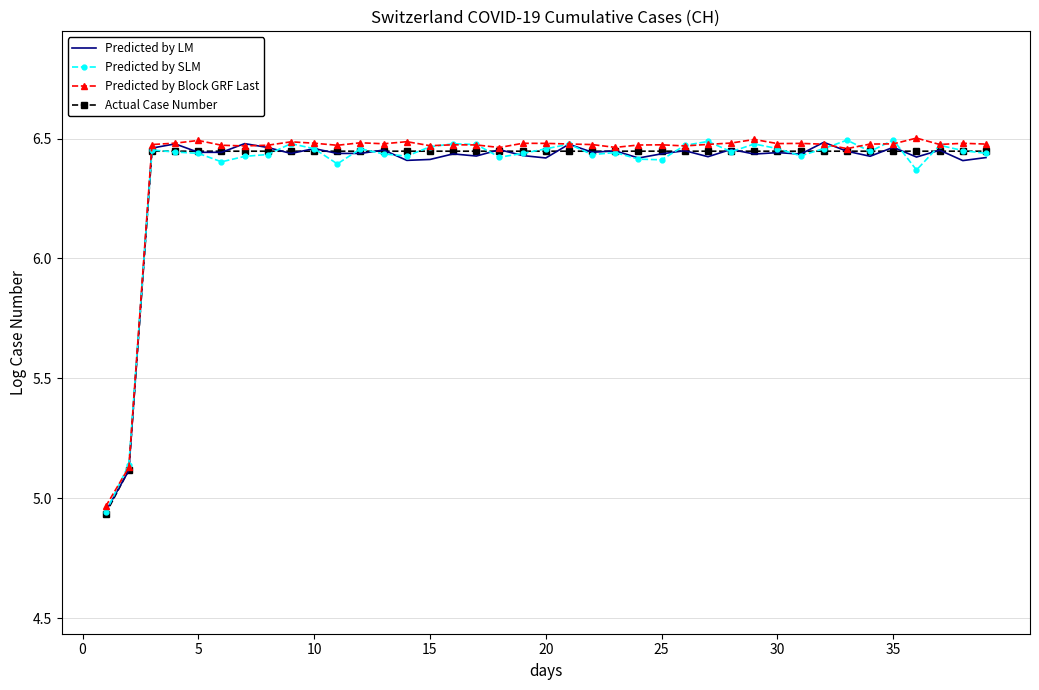

How many lines are shown in the chart?

4